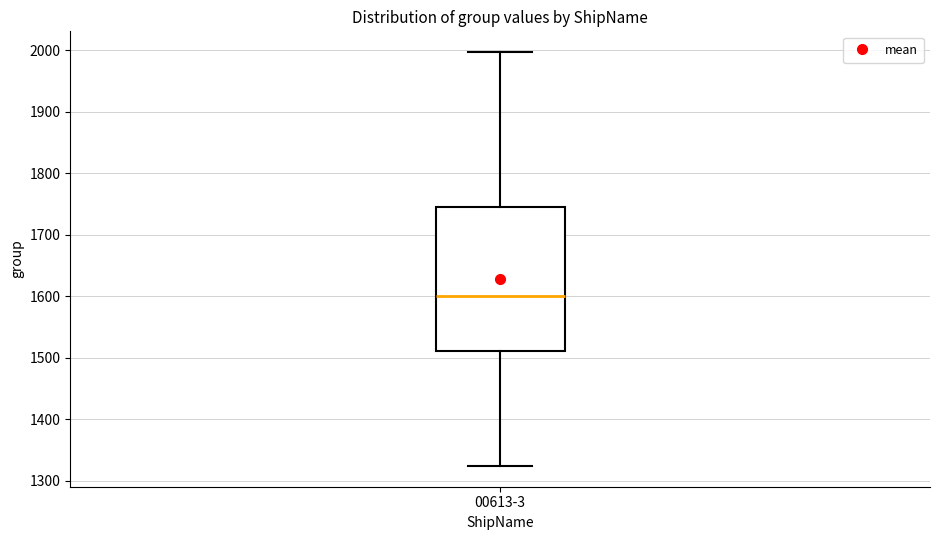

Read this box plot against the y-axis: the position of the median line, the range covered by the box, and the ends of both whiskers. The values are not printed on the chart, so give them approximately, as read against the axis.

median 1600, box 1510 to 1750, whiskers 1320 to 2000